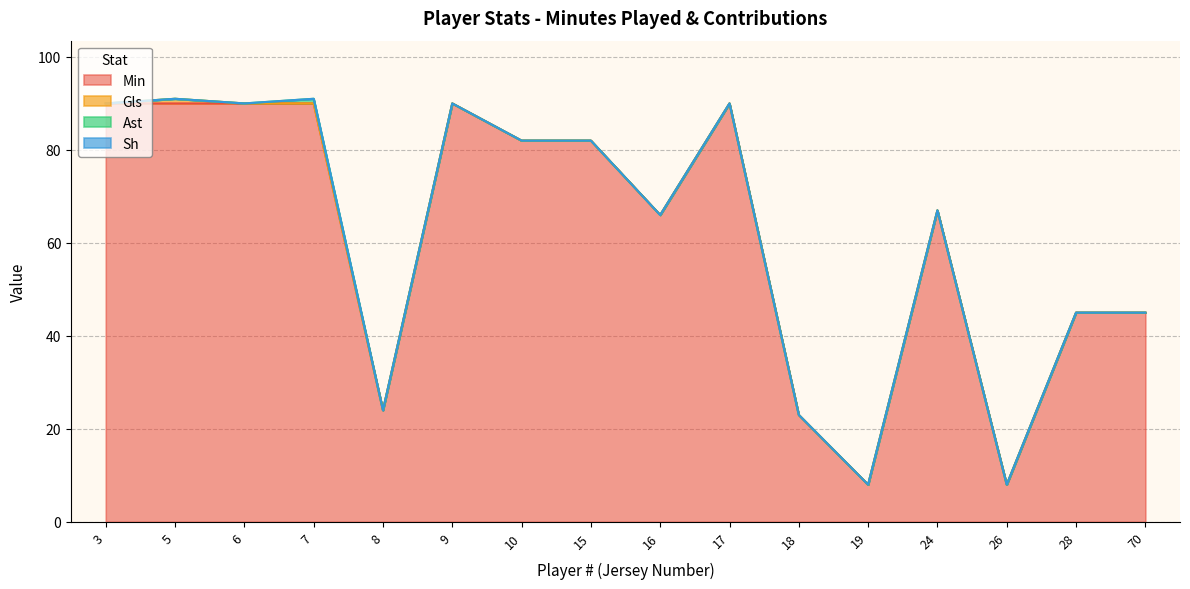

How many lines are shown in the chart?

4